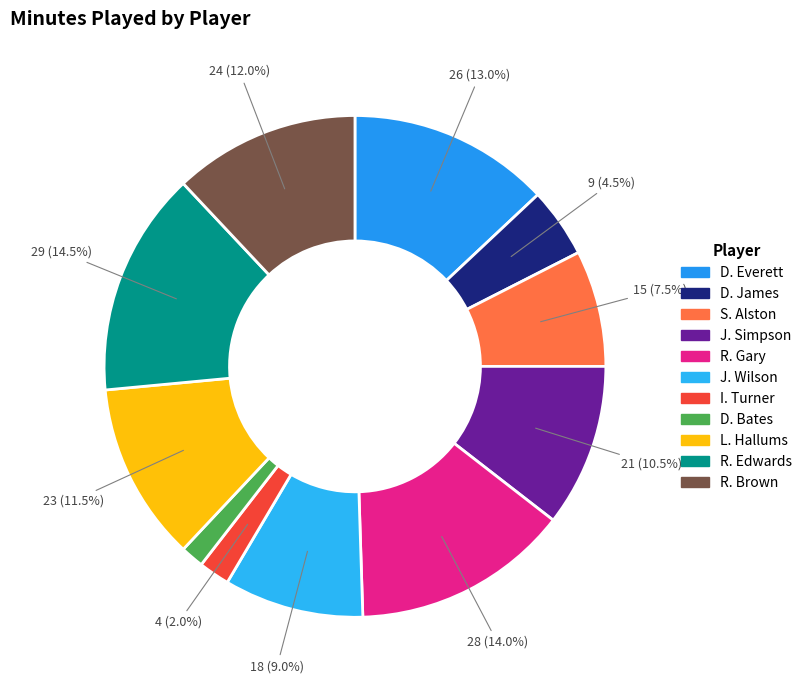

Which has a higher value, L. Hallums or R. Brown?

R. Brown